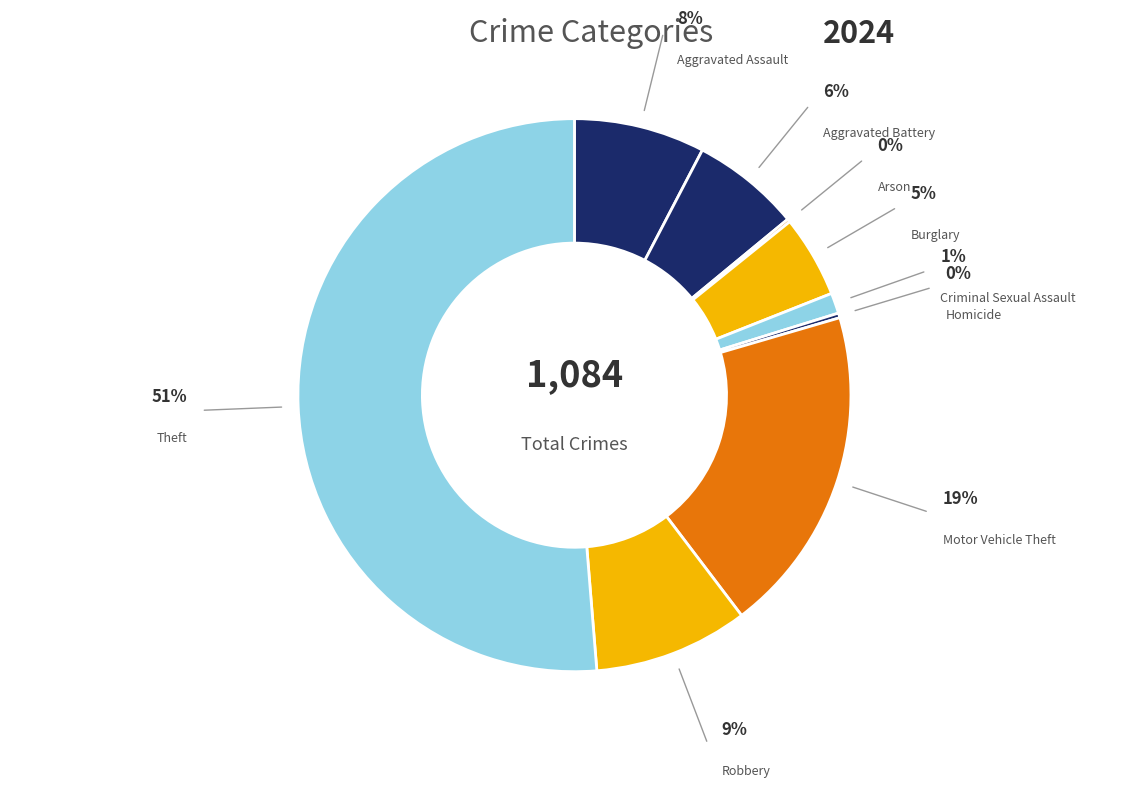

Which category accounts for the majority?

Theft